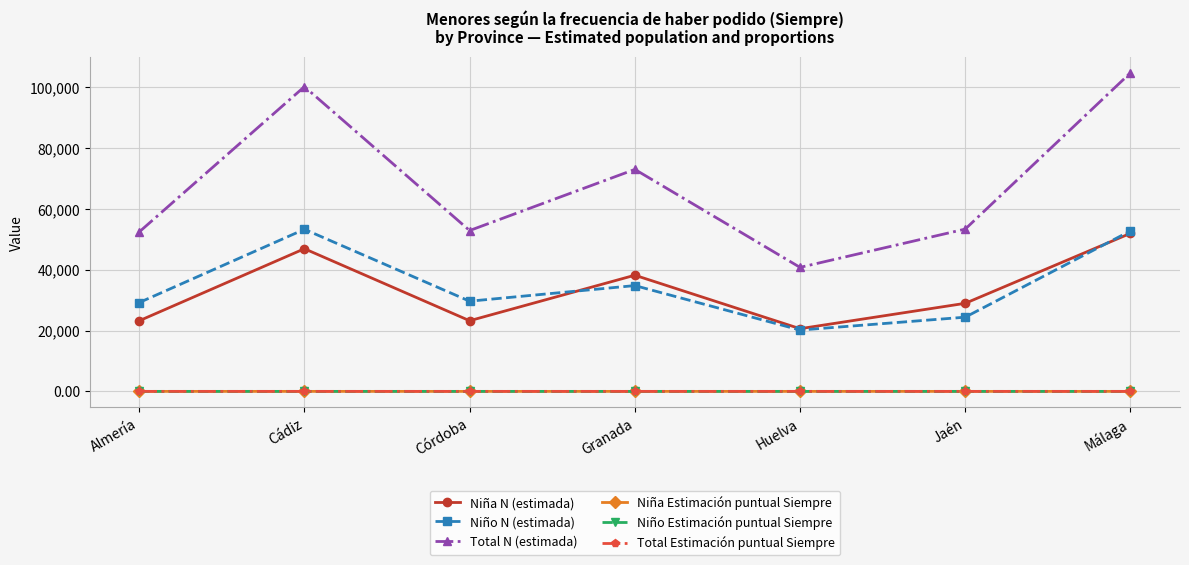

Which series changed the most between Granada and Huelva?

Total N (estimada)